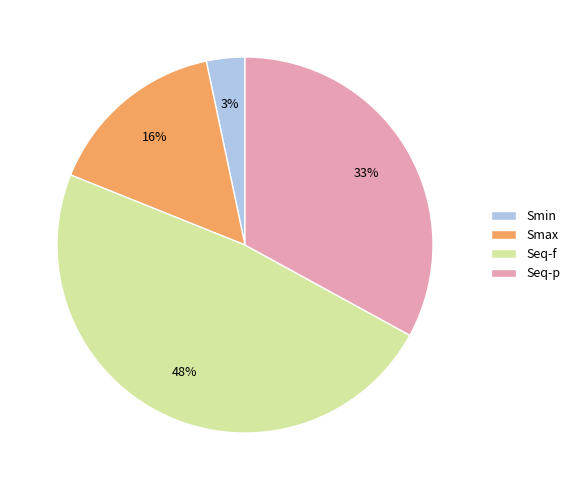

Does any single category account for the majority?

No